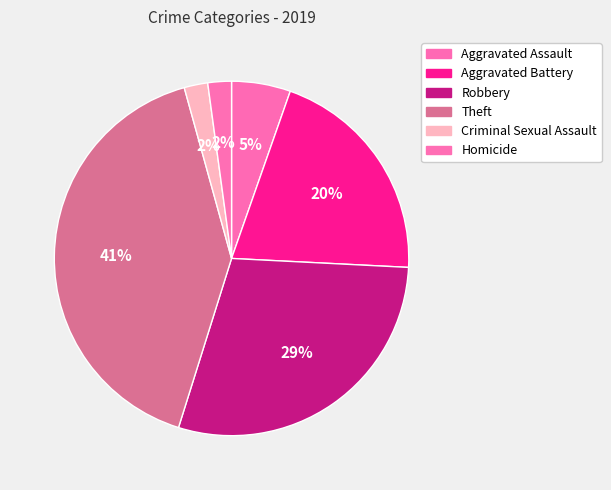

What percentage is NOT represented by Theft?

59.1%